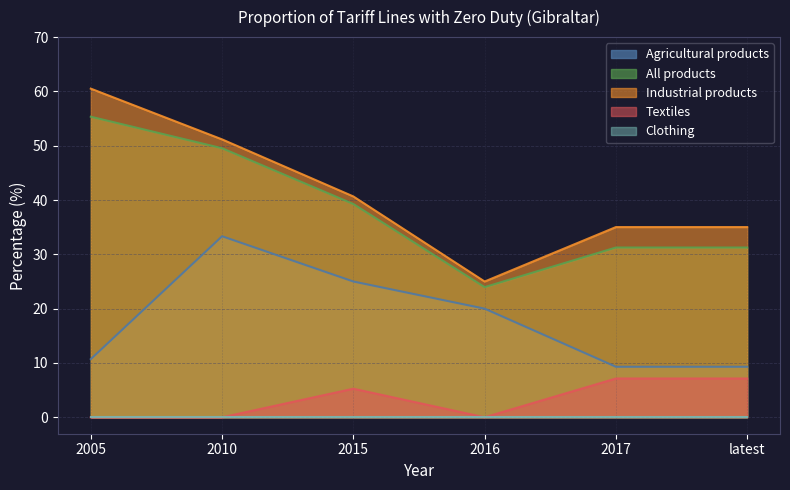

At which category is the sum across all series the highest?

2010